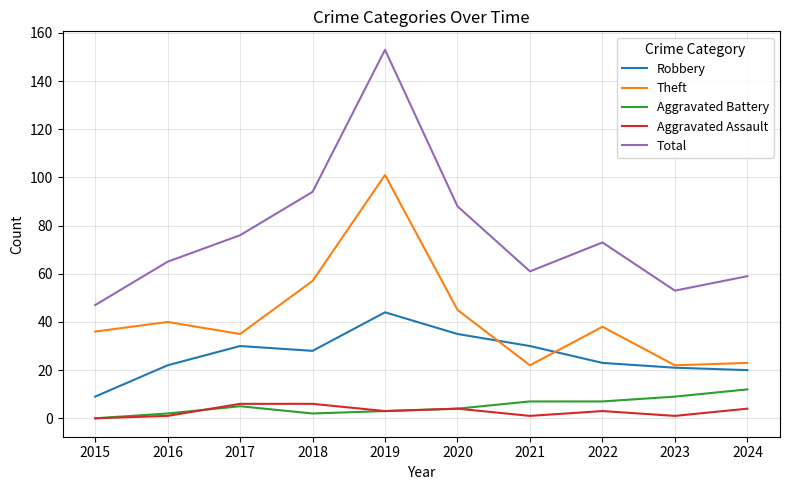

Is it true that Robbery equals 24 at 2019?

False